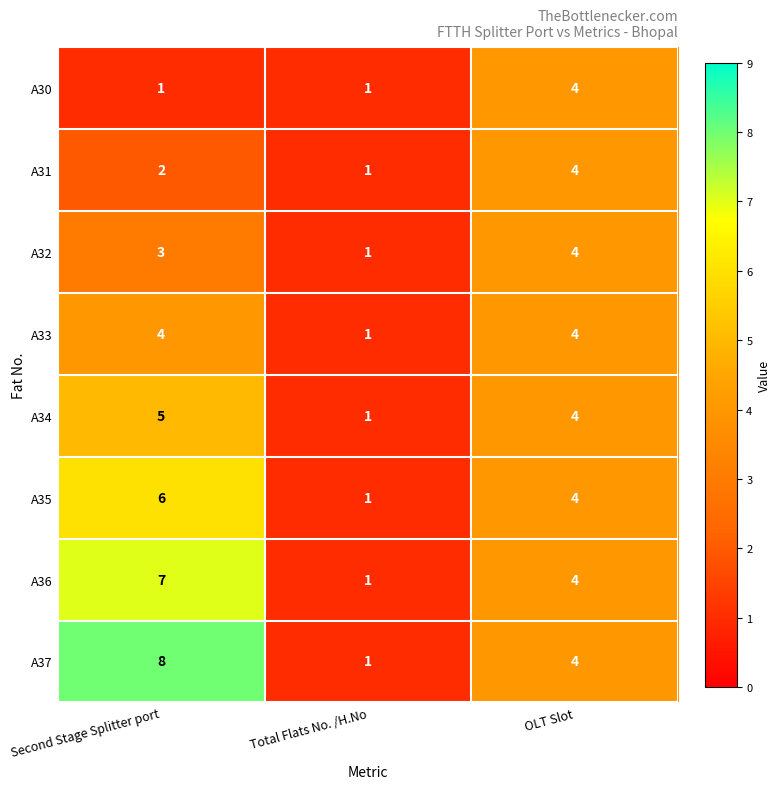

What is the difference between the A34 values at Second Stage Splitter port and Total Flats No. /H.No?

4